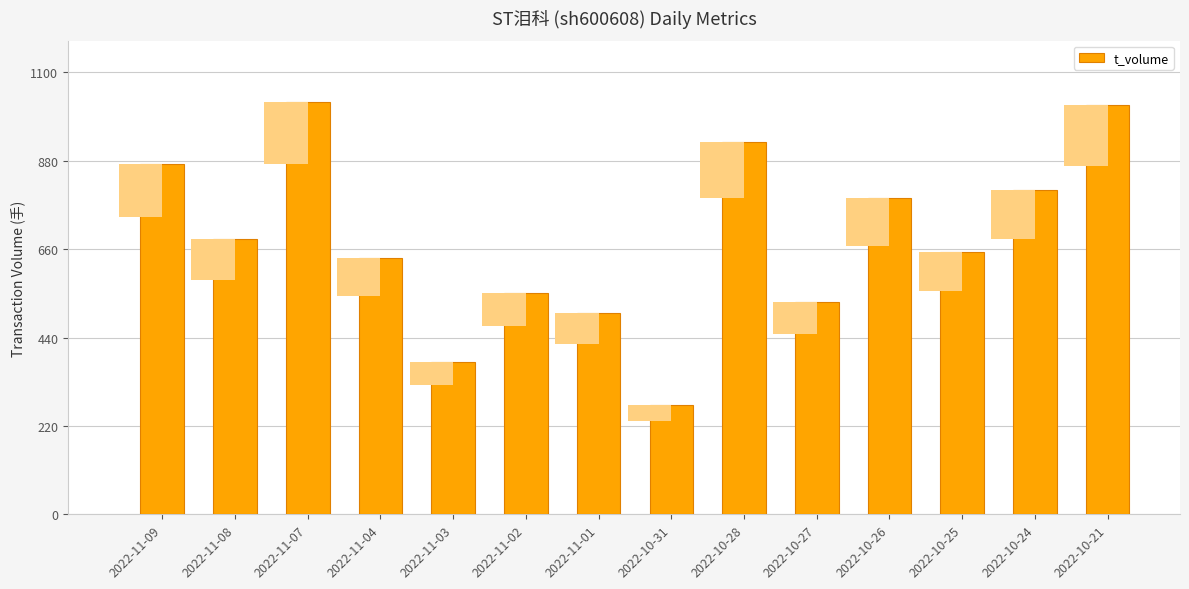

Are the bars horizontal?

No